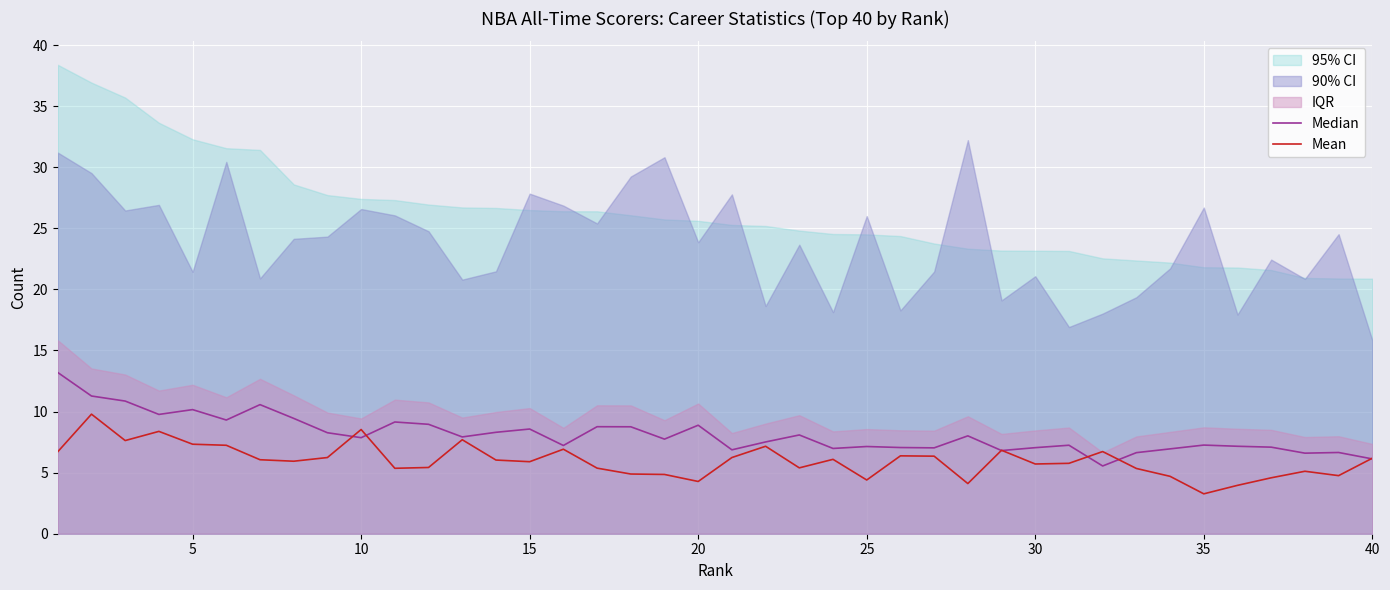

Reading left to right, what are all the values shown in this chart?

Median: 13.2	11.3	10.9	9.8	10.2	9.3	10.6	9.4	8.3	7.9	9.1	9.0	7.9	8.3	8.6	7.2	8.8	8.8	7.7	8.9	6.9	7.5	8.1	7.0	7.1	7.1	7.0	8.0	6.8	7.0	7.2	5.5	6.6	6.9	7.3	7.2	7.1	6.6	6.7	6.1
Mean: 6.7	9.8	7.6	8.4	7.3	7.2	6.1	5.9	6.2	8.5	5.4	5.4	7.7	6.0	5.9	6.9	5.4	4.9	4.9	4.3	6.2	7.2	5.4	6.1	4.4	6.4	6.3	4.1	6.8	5.7	5.8	6.7	5.3	4.7	3.3	4.0	4.6	5.1	4.8	6.2